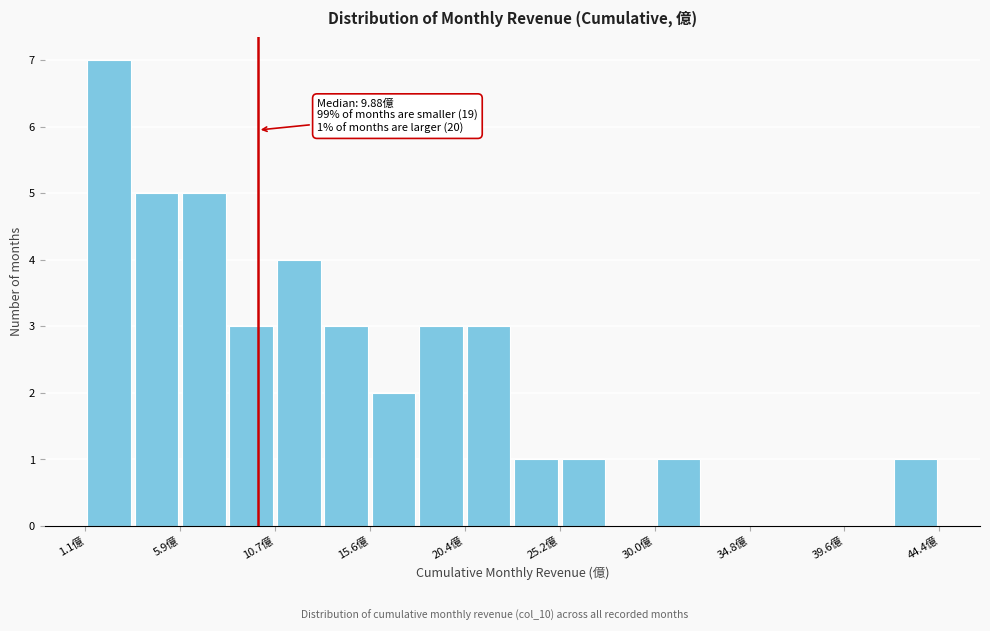

Over which range of the x-axis is the bar tallest?

1.0 to 3.5